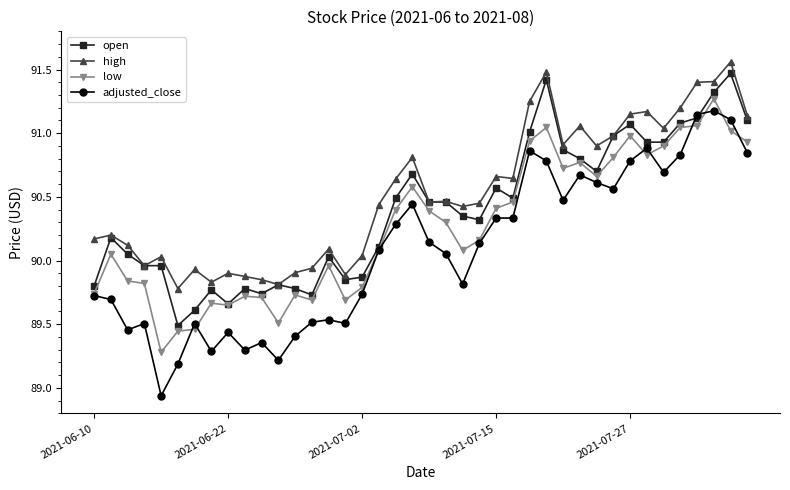

Does the chart have visible grid lines?

No